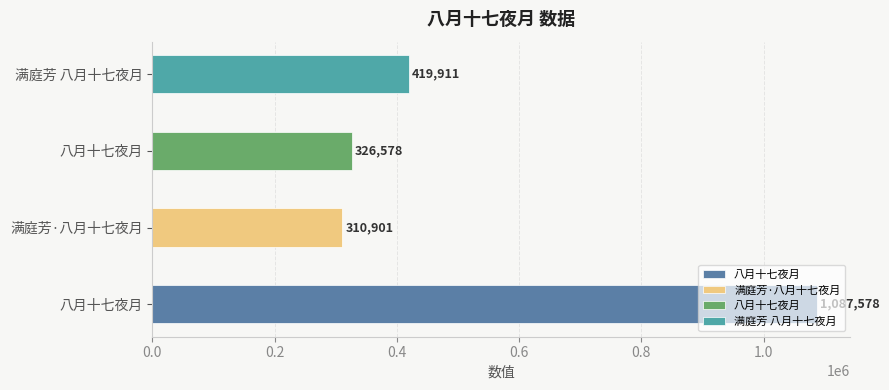

Where does the data first go above 419911?

八月十七夜月